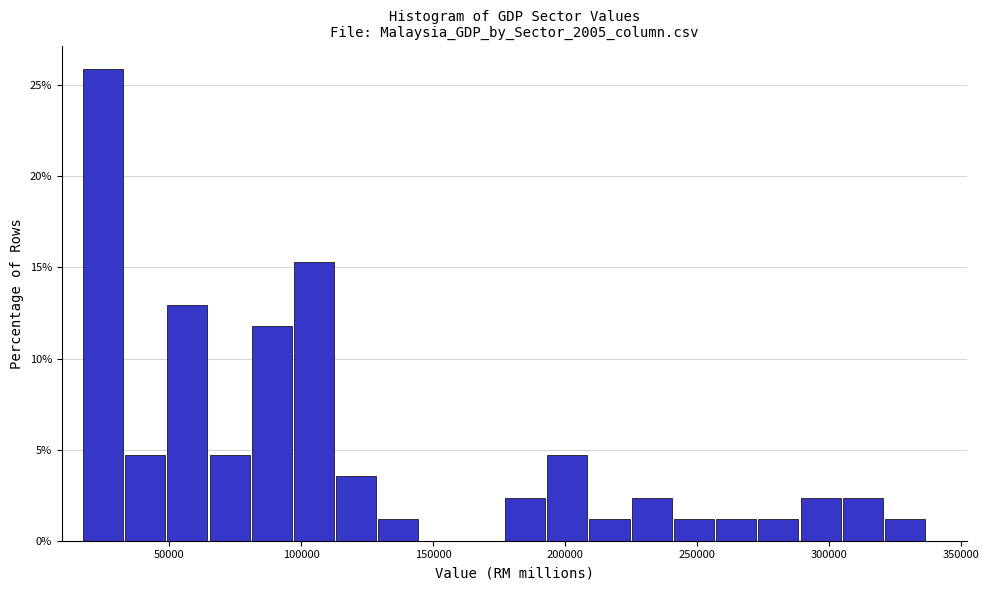

Around what value on the x-axis is the tallest bar? Give the approximate position of its centre, as read against the axis.

25000